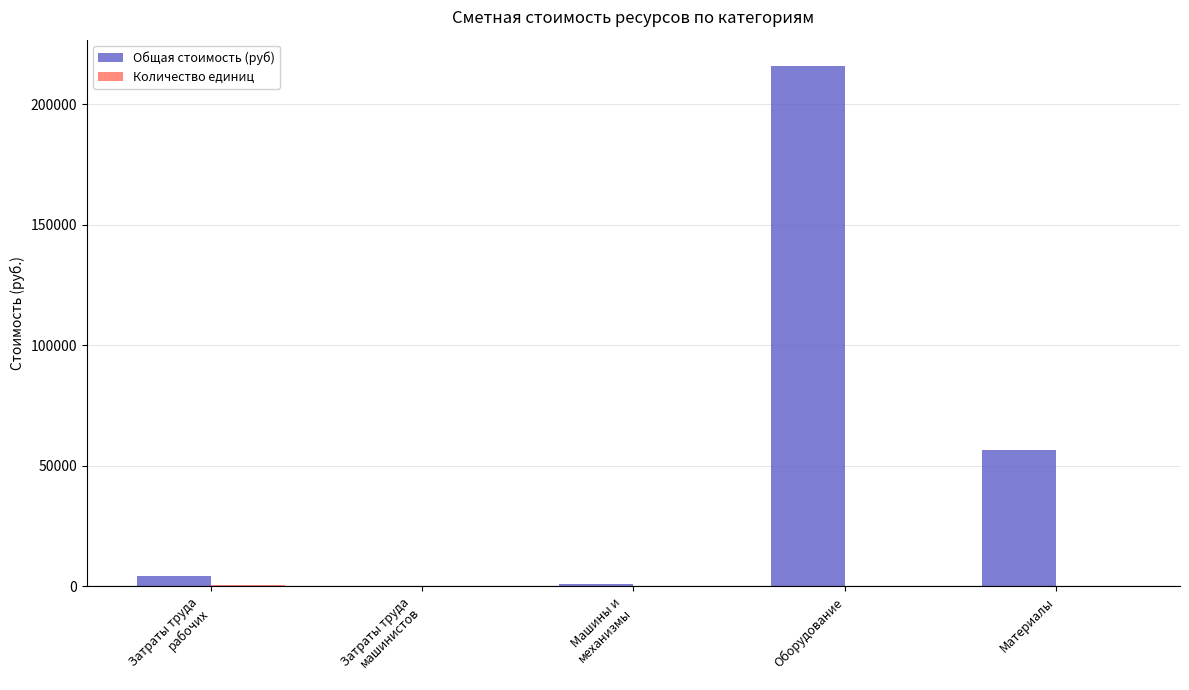

Which category has the highest value in the Общая стоимость (руб) series?

Оборудование